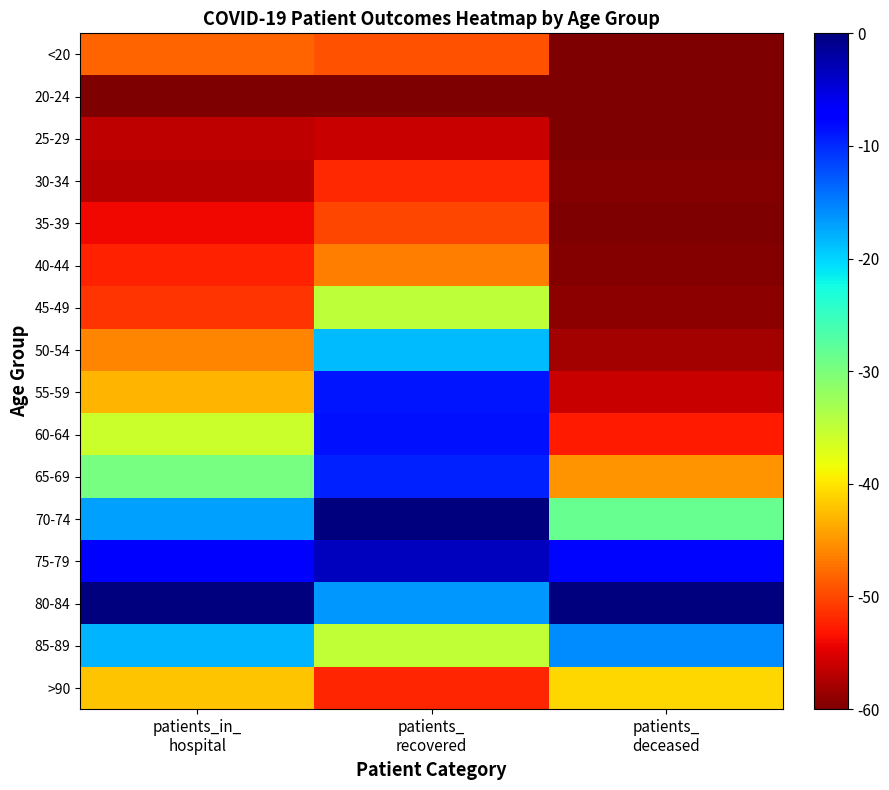

Reading left to right, transcribe all the data shown in this chart.

<20: patients_in_
hospital=-48.3	patients_
recovered=-49.4	patients_
deceased=-59.8
20-24: patients_in_
hospital=-60.0	patients_
recovered=-60.0	patients_
deceased=-60.0
25-29: patients_in_
hospital=-56.7	patients_
recovered=-56.2	patients_
deceased=-60.0
30-34: patients_in_
hospital=-57.2	patients_
recovered=-51.8	patients_
deceased=-59.8
35-39: patients_in_
hospital=-54.1	patients_
recovered=-50.1	patients_
deceased=-59.8
40-44: patients_in_
hospital=-52.5	patients_
recovered=-46.4	patients_
deceased=-59.7
45-49: patients_in_
hospital=-51.3	patients_
recovered=-34.8	patients_
deceased=-59.3
50-54: patients_in_
hospital=-46.2	patients_
recovered=-18.6	patients_
deceased=-57.9
55-59: patients_in_
hospital=-43.1	patients_
recovered=-8.8	patients_
deceased=-56.2
60-64: patients_in_
hospital=-35.9	patients_
recovered=-8.6	patients_
deceased=-52.9
65-69: patients_in_
hospital=-29.8	patients_
recovered=-9.6	patients_
deceased=-45.1
70-74: patients_in_
hospital=-17.1	patients_
recovered=0.0	patients_
deceased=-28.6
75-79: patients_in_
hospital=-7.3	patients_
recovered=-3.4	patients_
deceased=-8.0
80-84: patients_in_
hospital=0.0	patients_
recovered=-16.5	patients_
deceased=0.0
85-89: patients_in_
hospital=-18.3	patients_
recovered=-35.0	patients_
deceased=-15.7
>90: patients_in_
hospital=-42.2	patients_
recovered=-52.2	patients_
deceased=-40.9